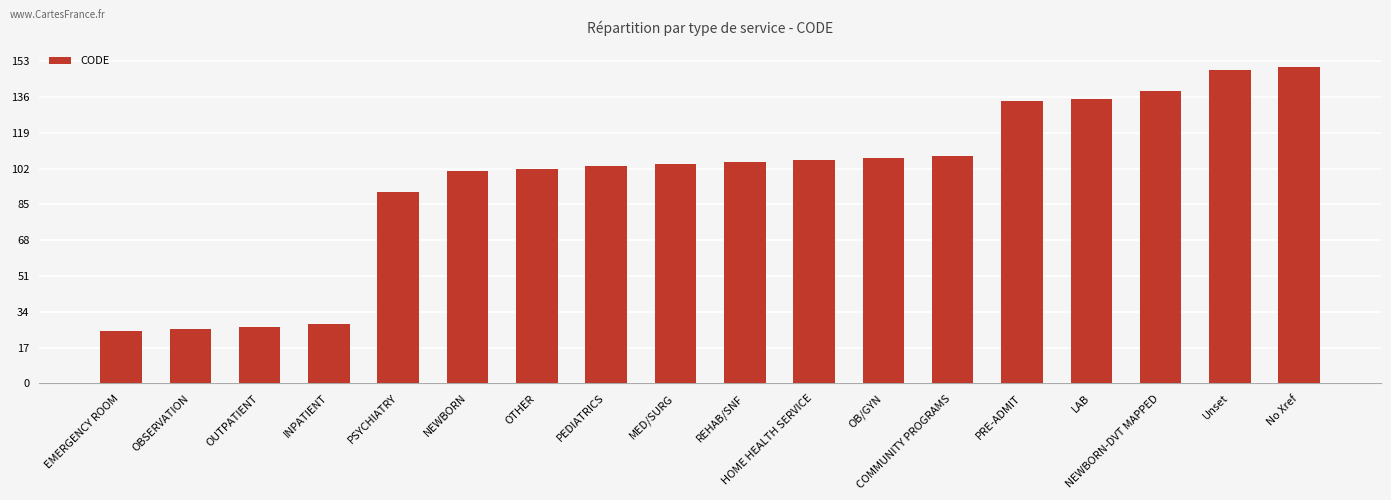

What is the minimum value shown in the chart?

25